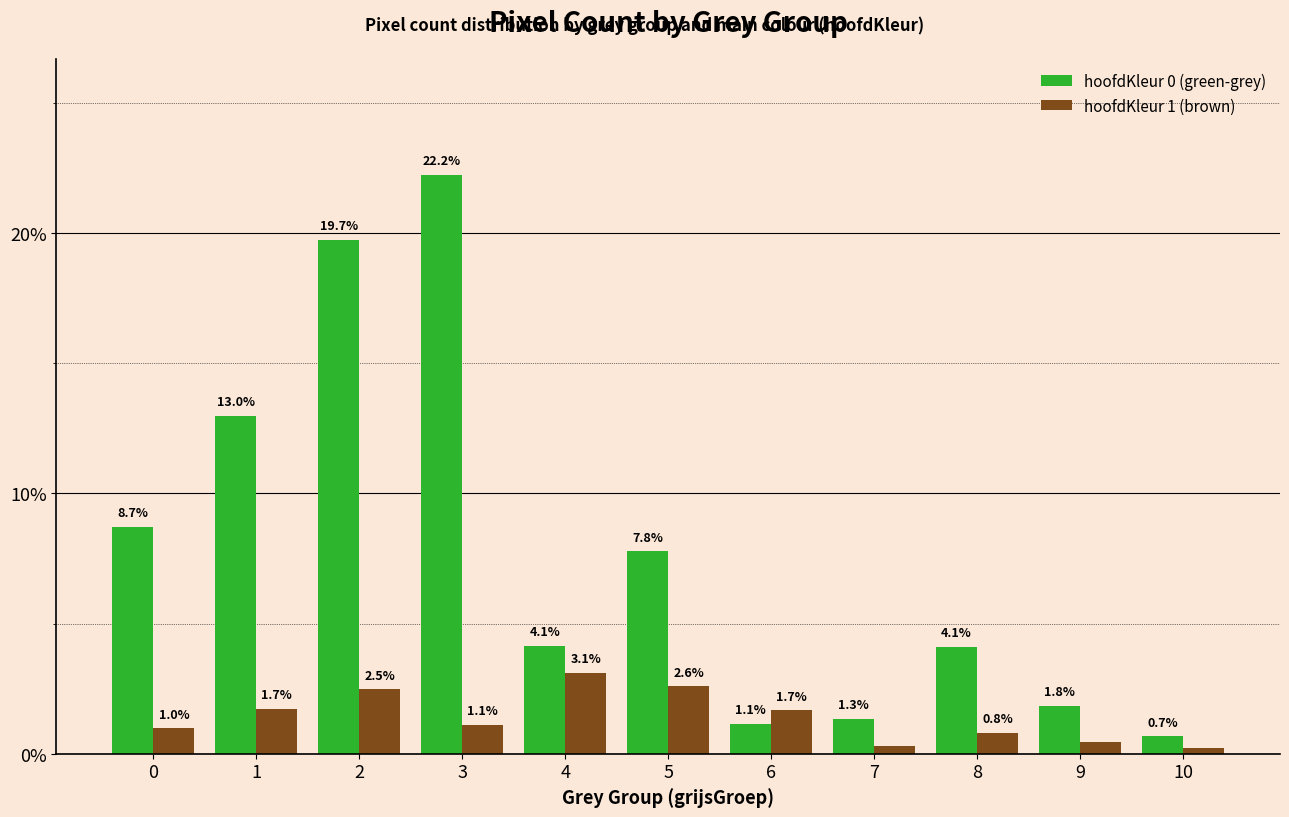

The value of hoofdKleur 0 (green-grey) at 2 is 19.7. True or false?

True